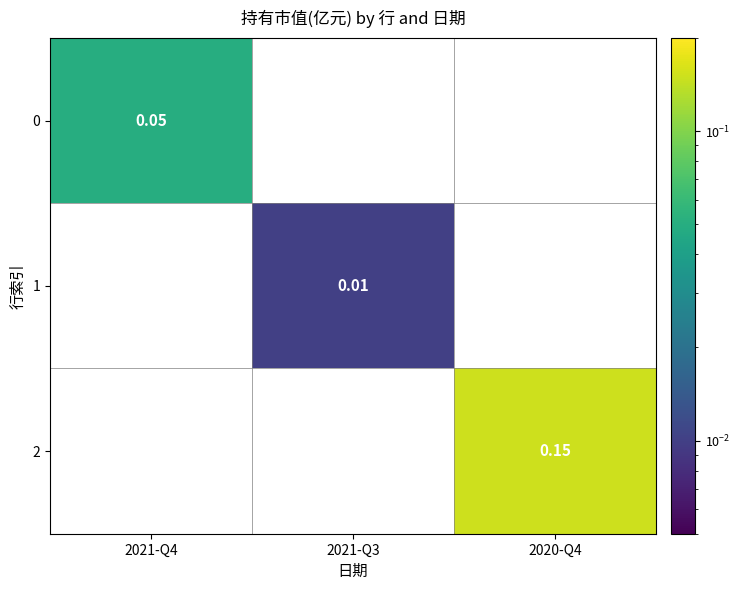

Between 2021-Q3 and 2021-Q4, which is larger?

2021-Q4